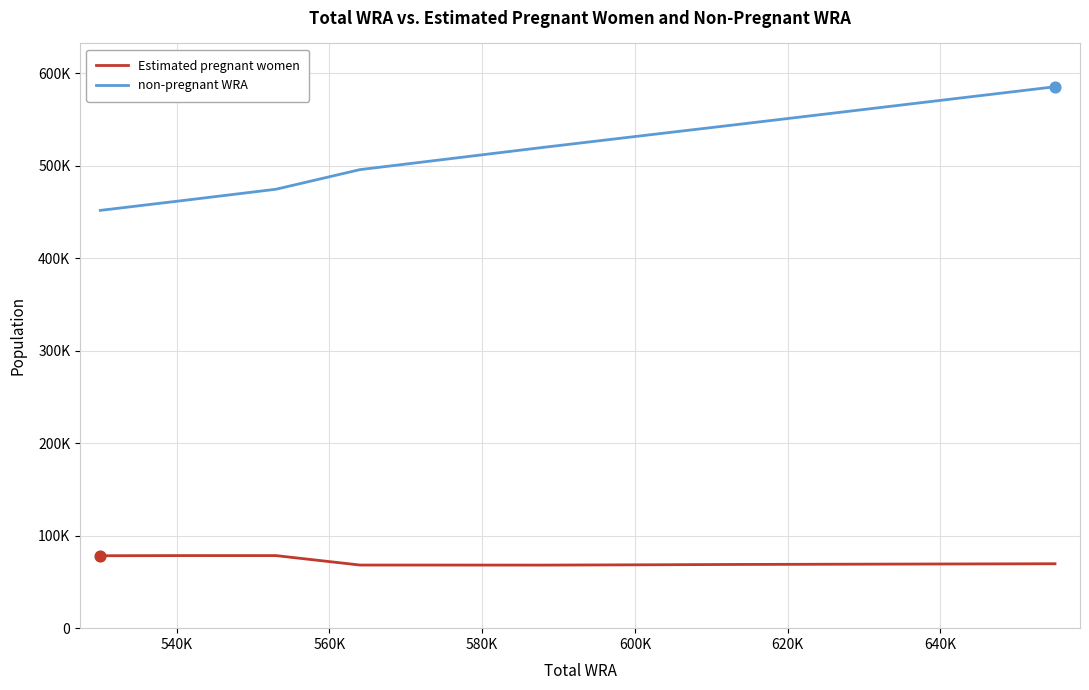

What are all the series names shown in the legend?

Estimated pregnant women, non-pregnant WRA